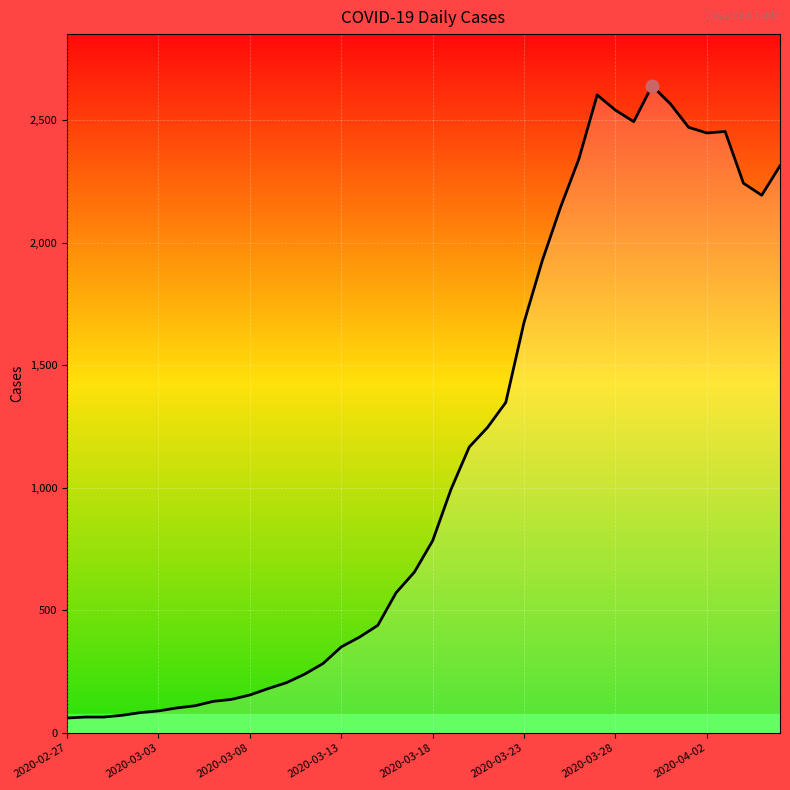

What is the greatest value displayed?

2639